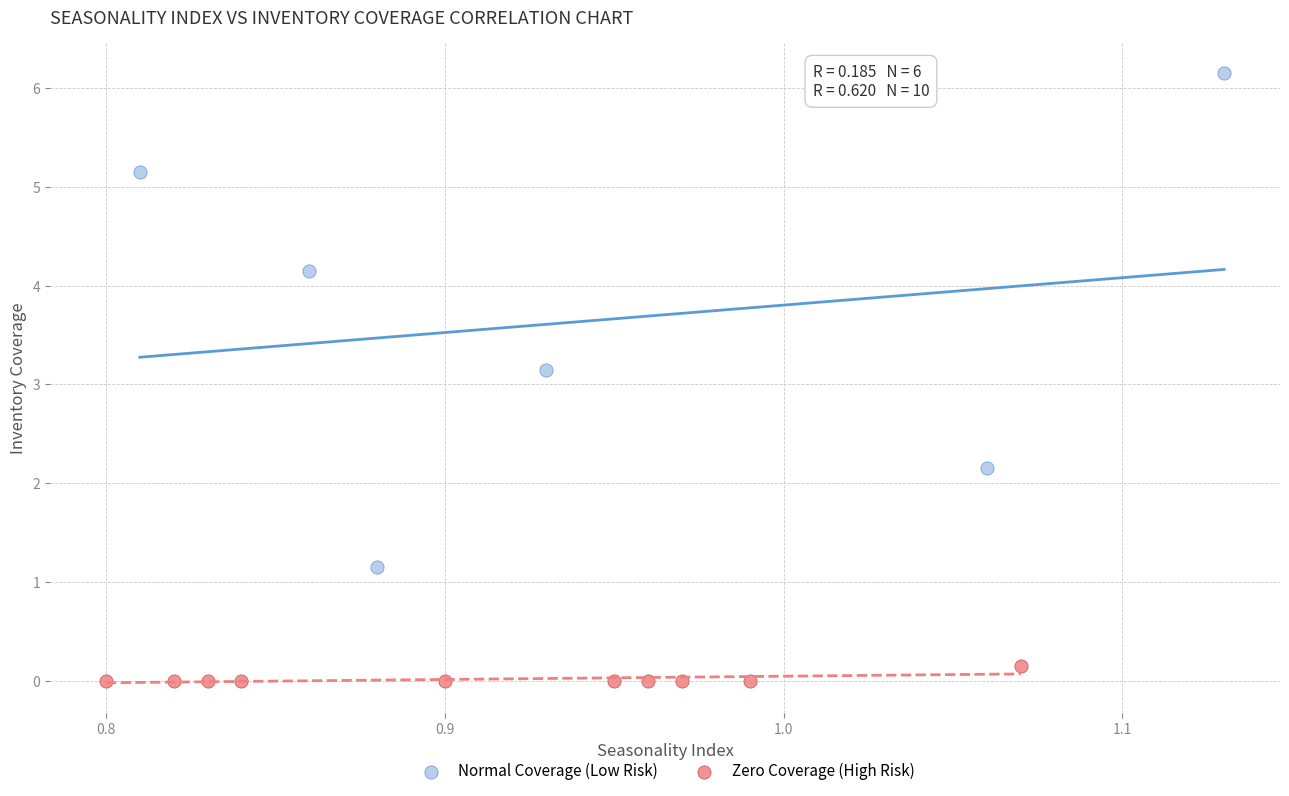

Which series reaches the minimum Y coordinate?

Zero Coverage (High Risk)